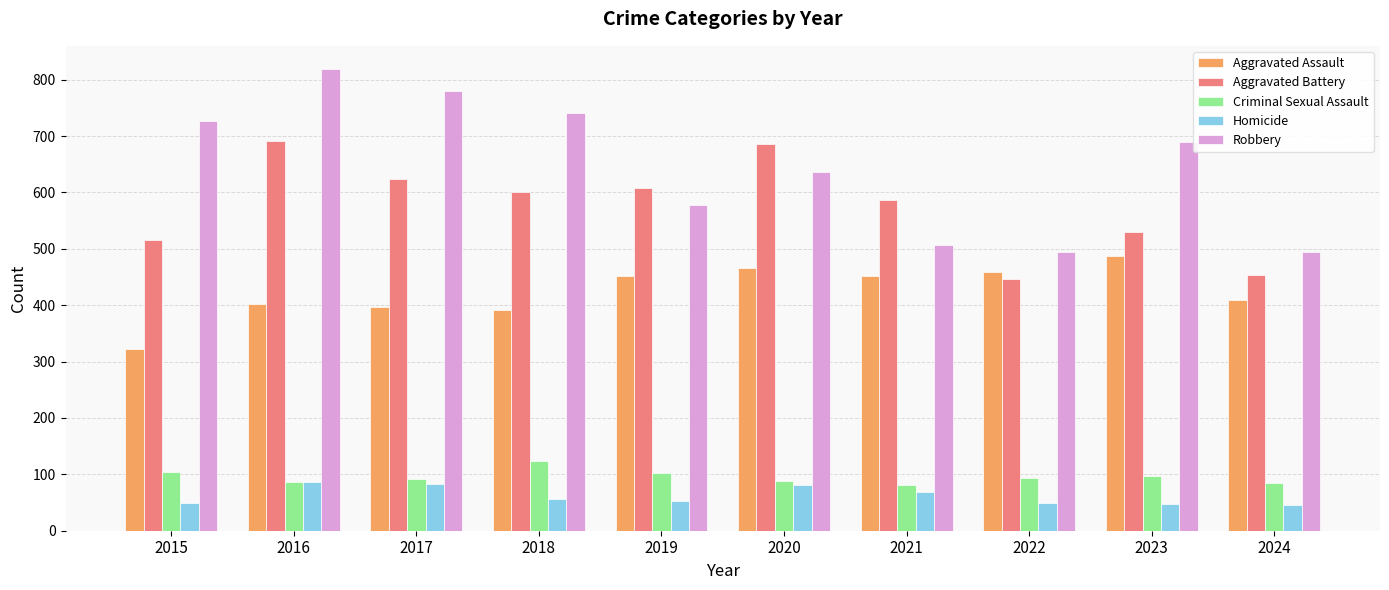

What is the minimum value shown in the chart?

46